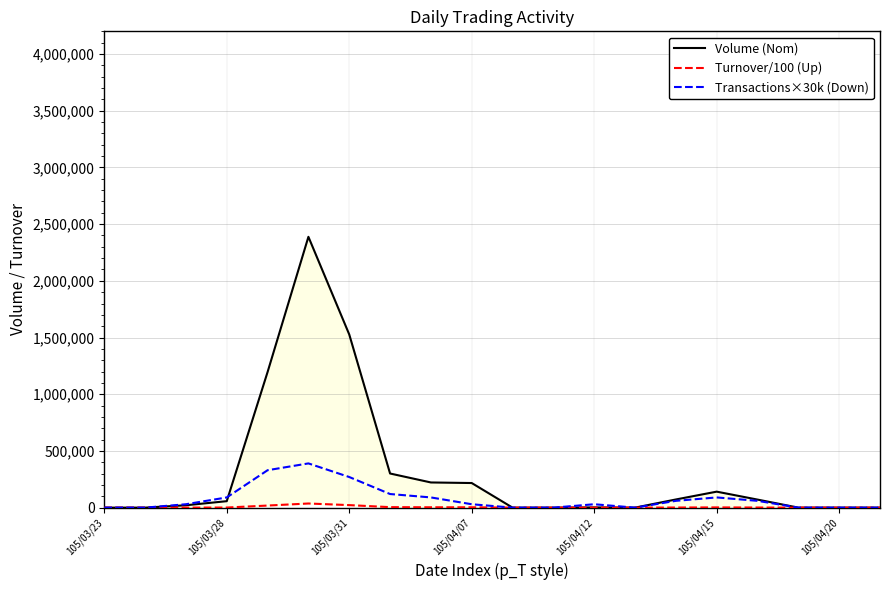

Is this an area chart (filled region under the line)?

No